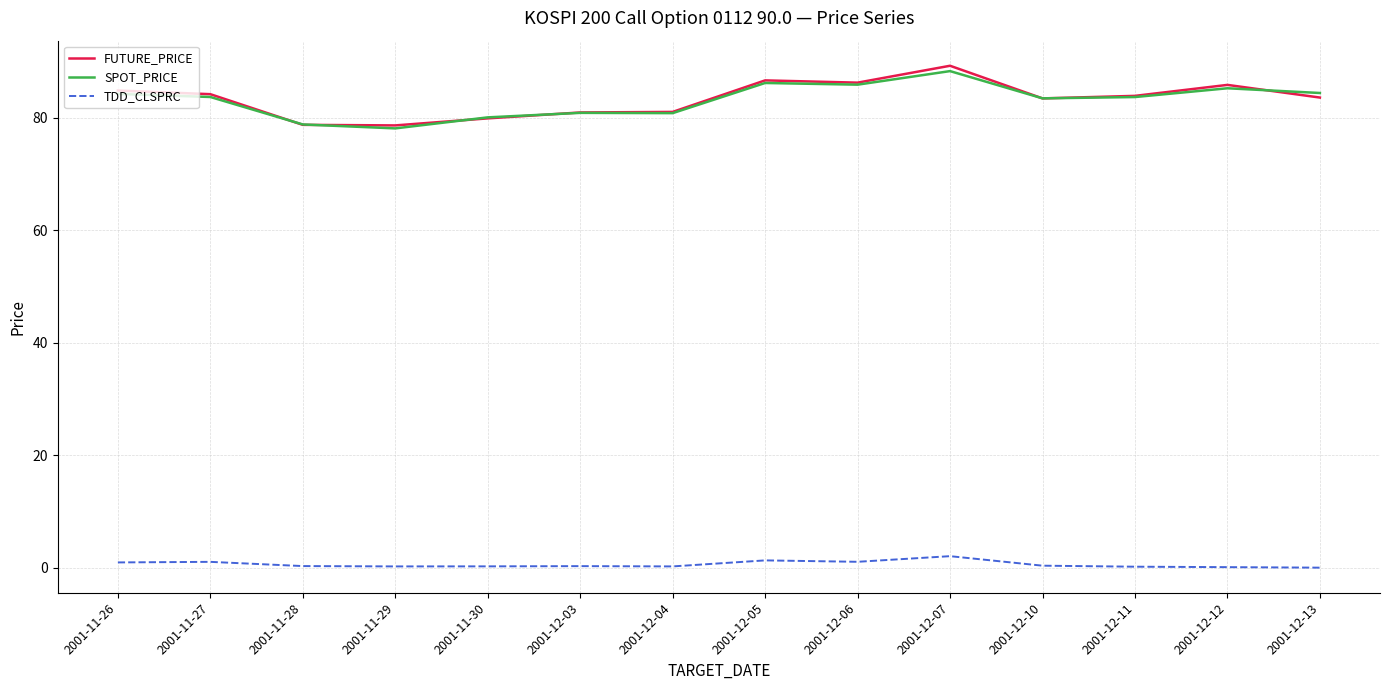

Which series ends up on top after the final intersection of SPOT_PRICE and FUTURE_PRICE?

SPOT_PRICE